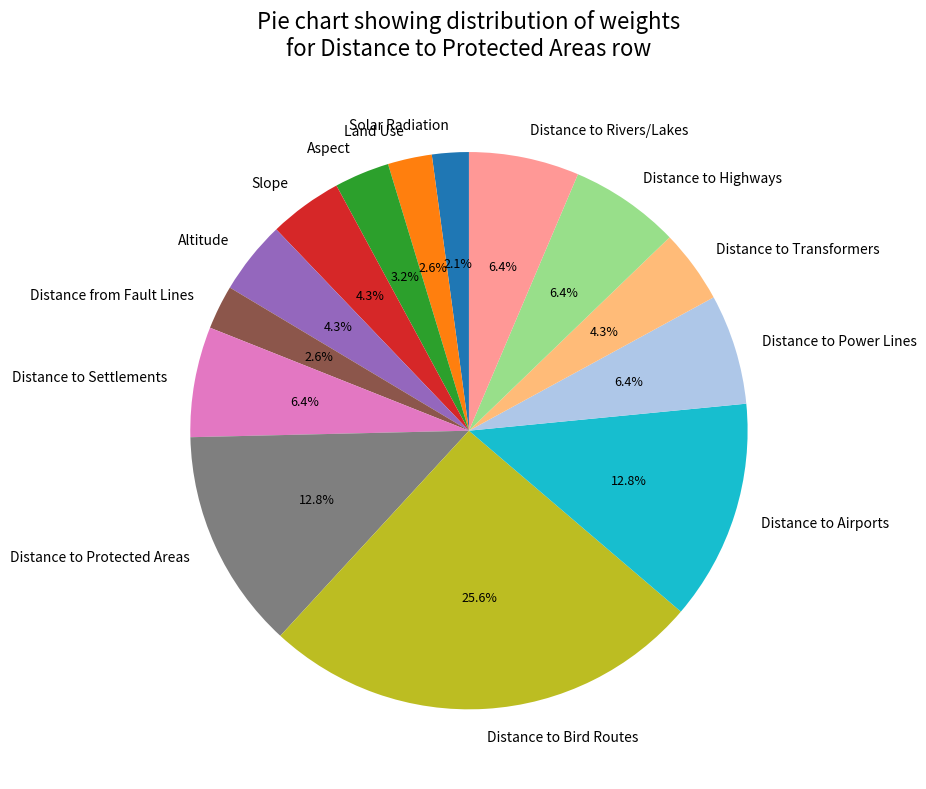

True or false: Distance to Rivers/Lakes accounts for 6% of the total.

True